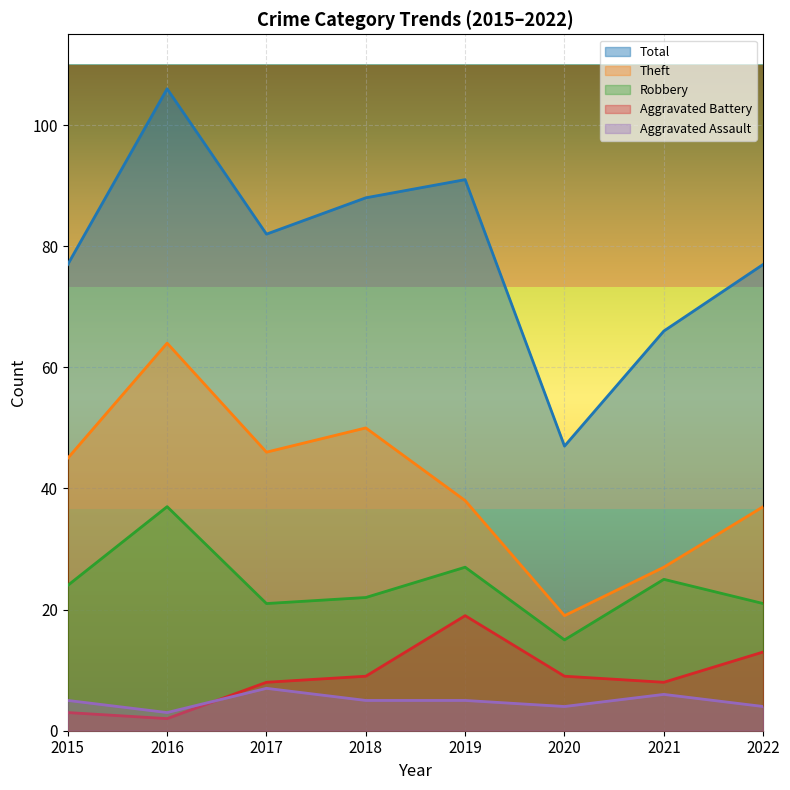

Is it true that Robbery equals 7 at 2019?

False